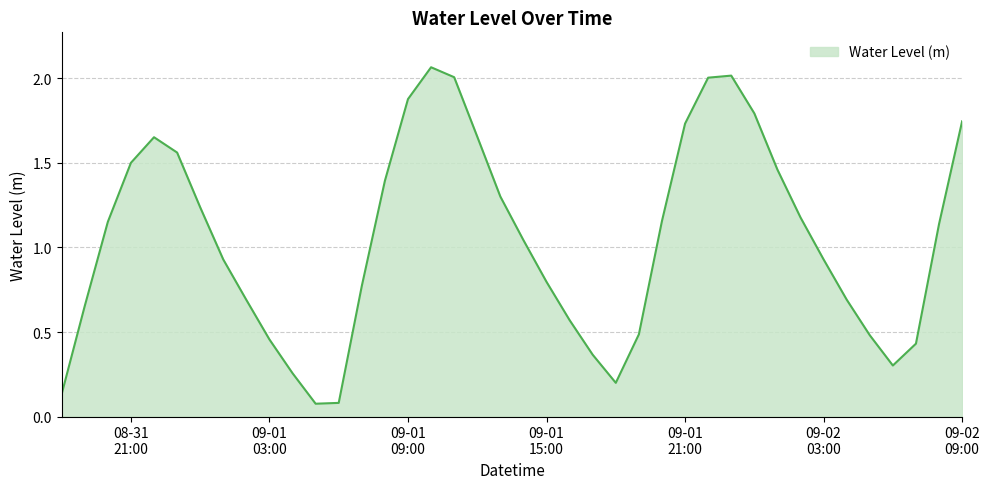

What is the sum of all values?

42.0